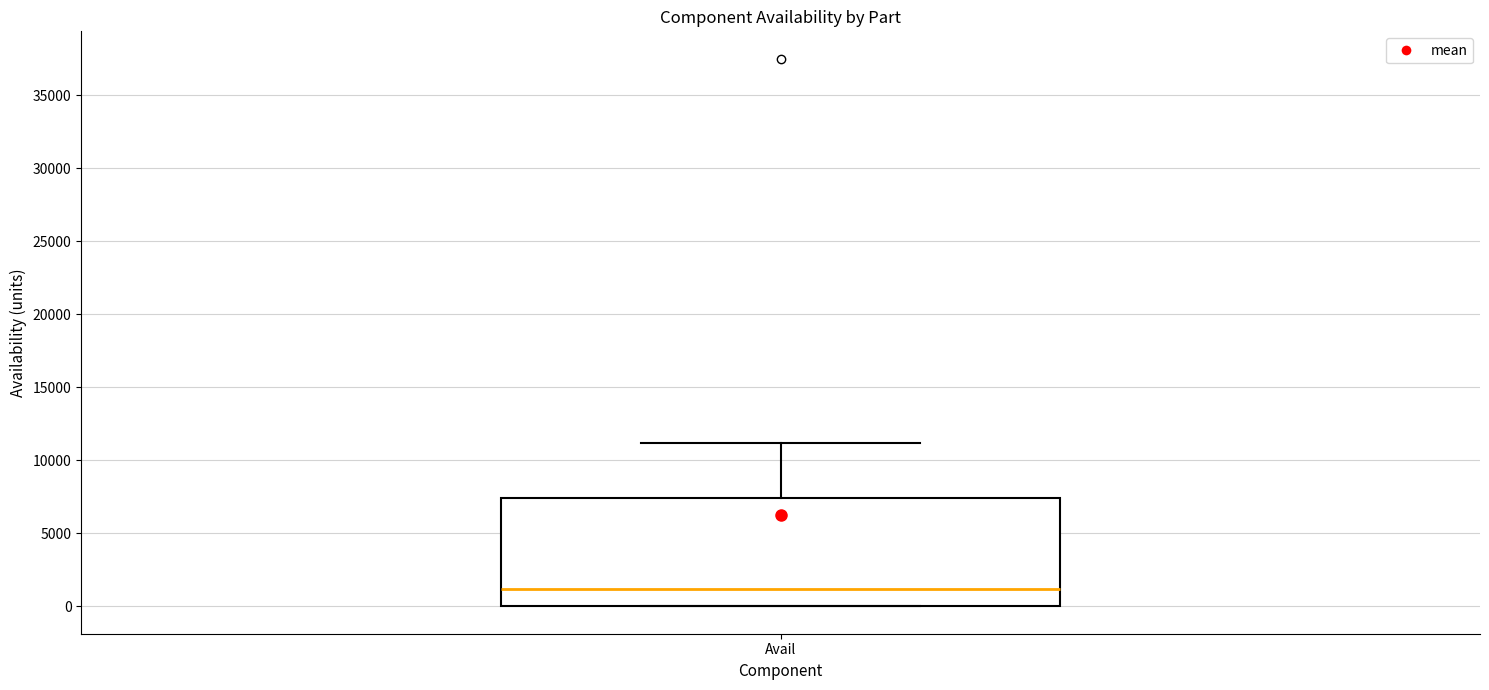

Read this box plot against the y-axis: the position of the median line, the range covered by the box, and the ends of both whiskers. The values are not printed on the chart, so give them approximately, as read against the axis.

median 1000, box 0 to 7500, whiskers 0 to 11000